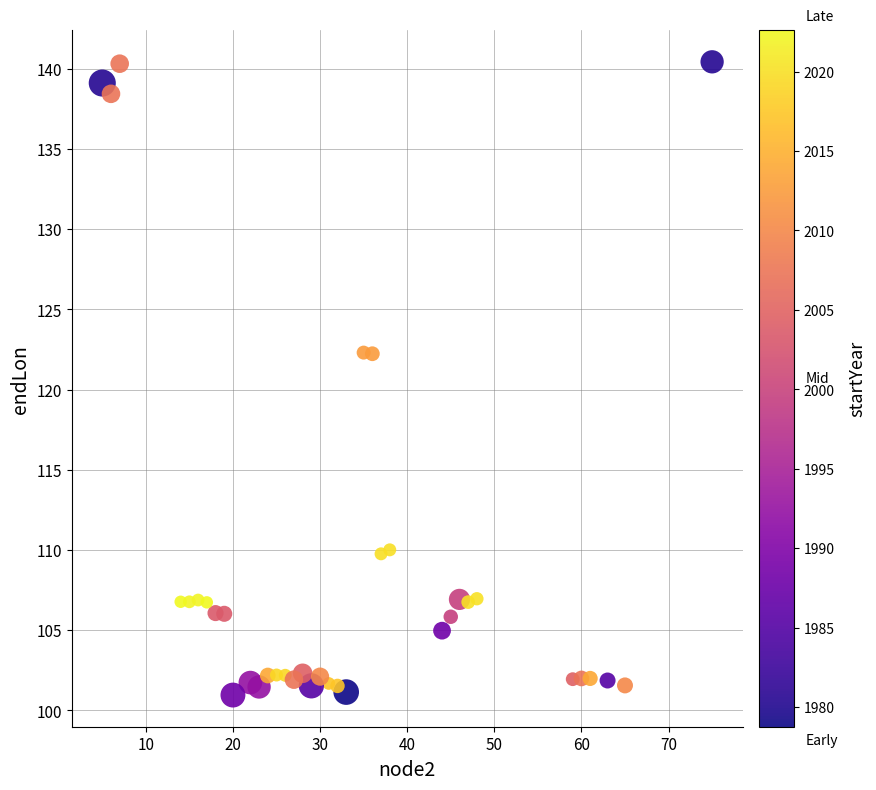

What is the range of X values (max minus min)?

70.0